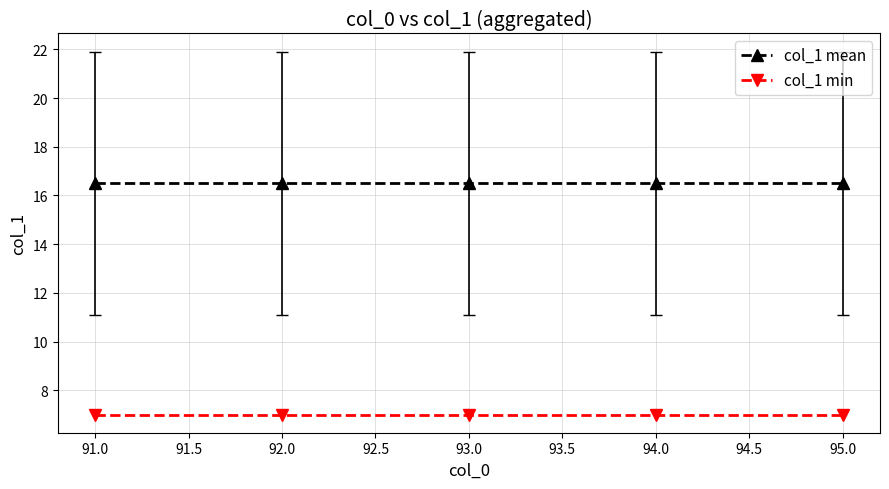

How many lines are shown in the chart?

2